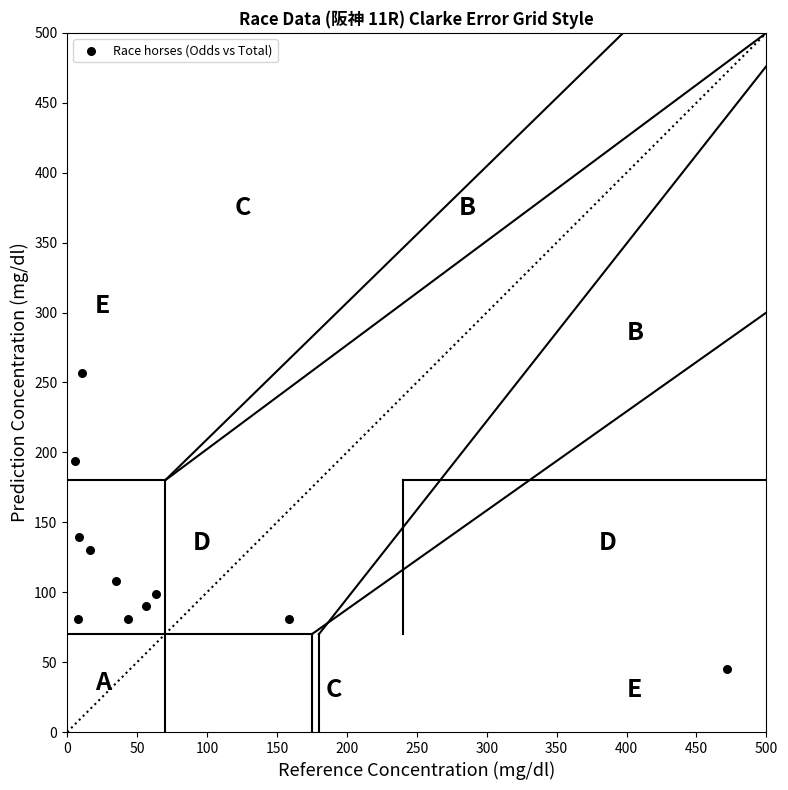

What is the range of Y values (max minus min)?

211.5